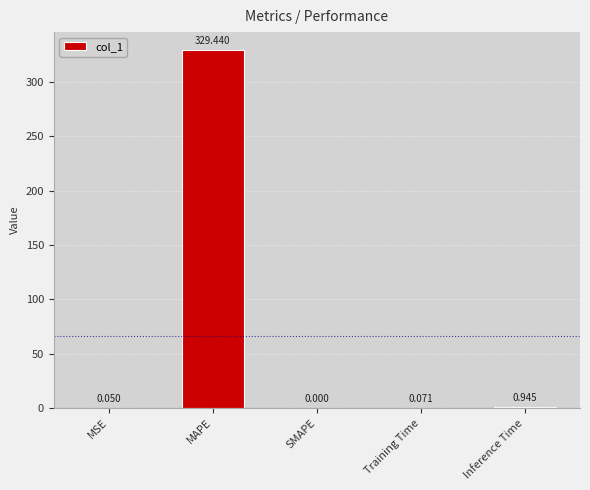

Which category has the highest value across all series?

MAPE